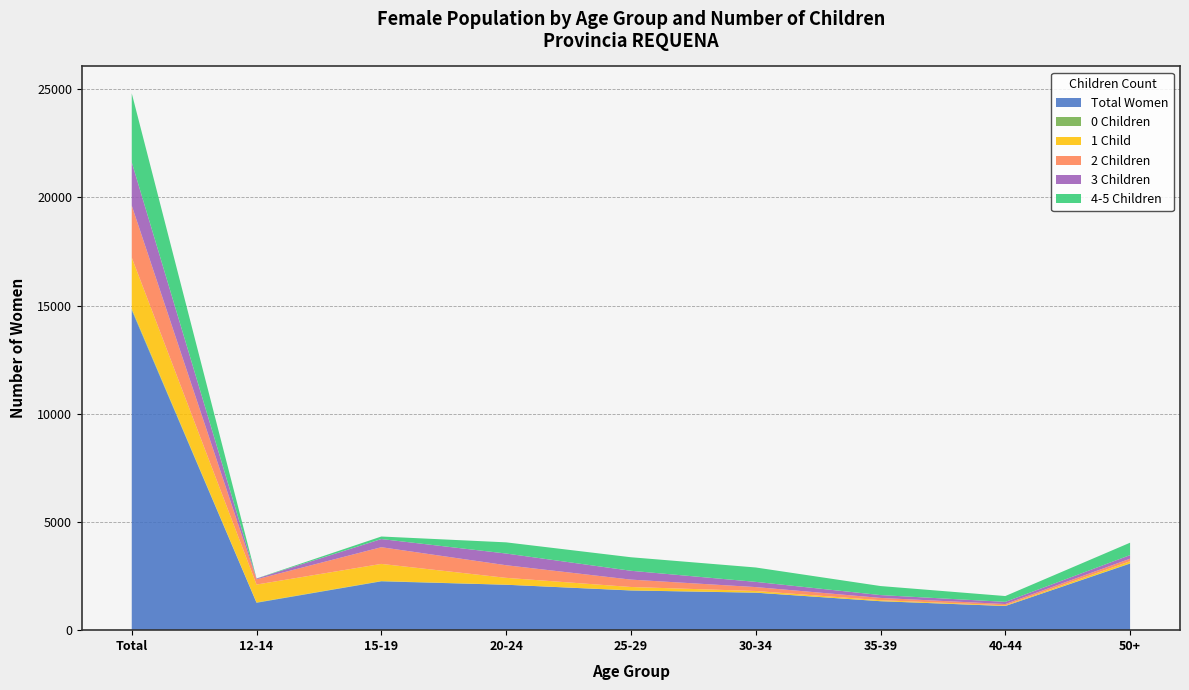

Reading left to right, extract all data points from this chart.

Total Women: 14791	1266	2257	2099	1834	1732	1338	1116	3076
0 Children: 60	16	14	2	5	4	2	2	14
1 Child: 2368	826	791	317	156	74	45	30	97
2 Children: 2403	242	772	583	341	181	105	60	115
3 Children: 2002	34	377	541	409	241	132	100	168
4-5 Children: 3186	5	117	516	625	665	417	269	572